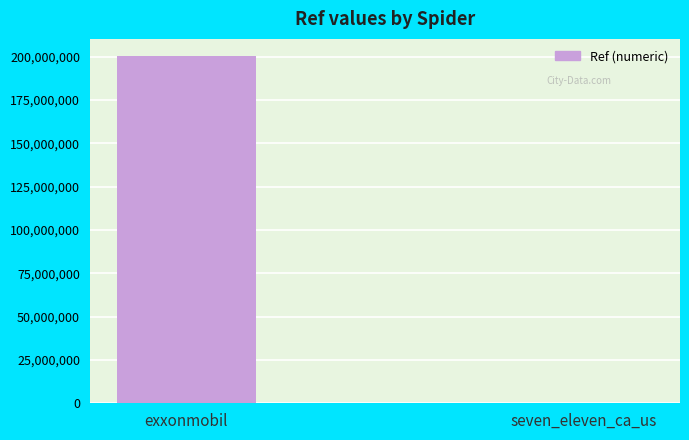

The chart shows a value of 200302357 at exxonmobil. True or false?

True